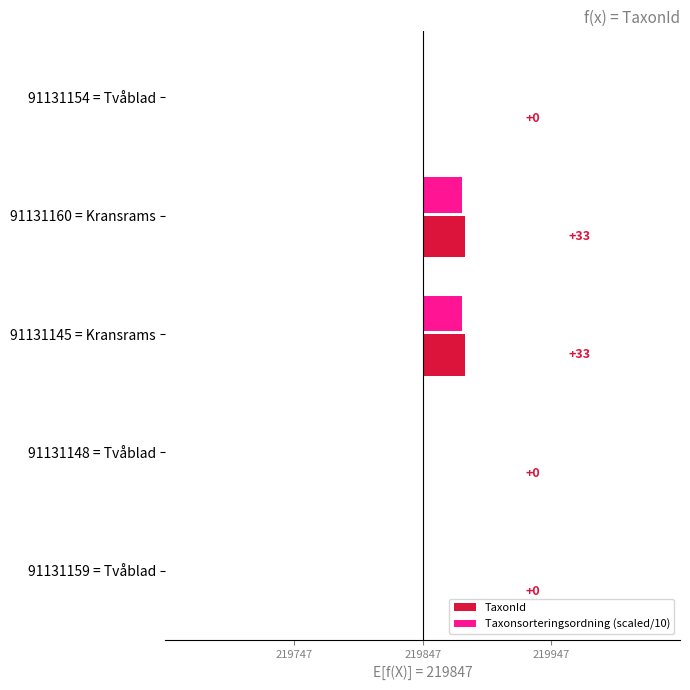

Are the bars grouped side by side (vs. stacked)?

Yes